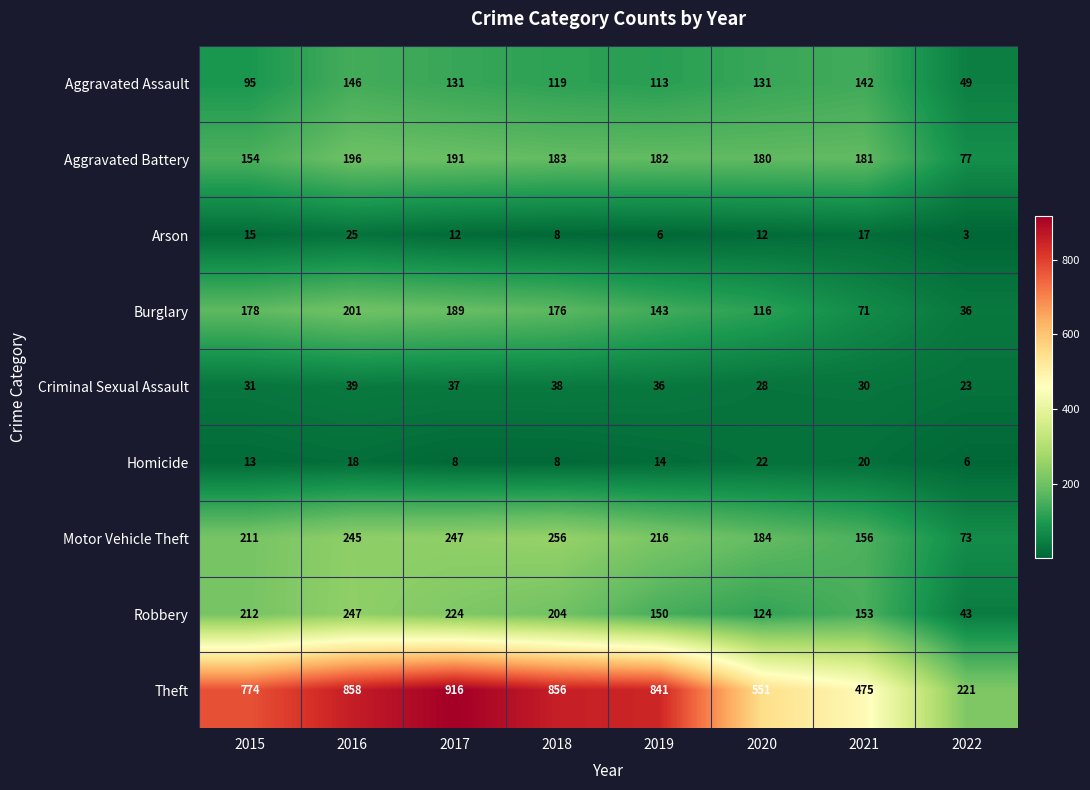

True or false: Aggravated Assault has a value of 113 at 2019.

True